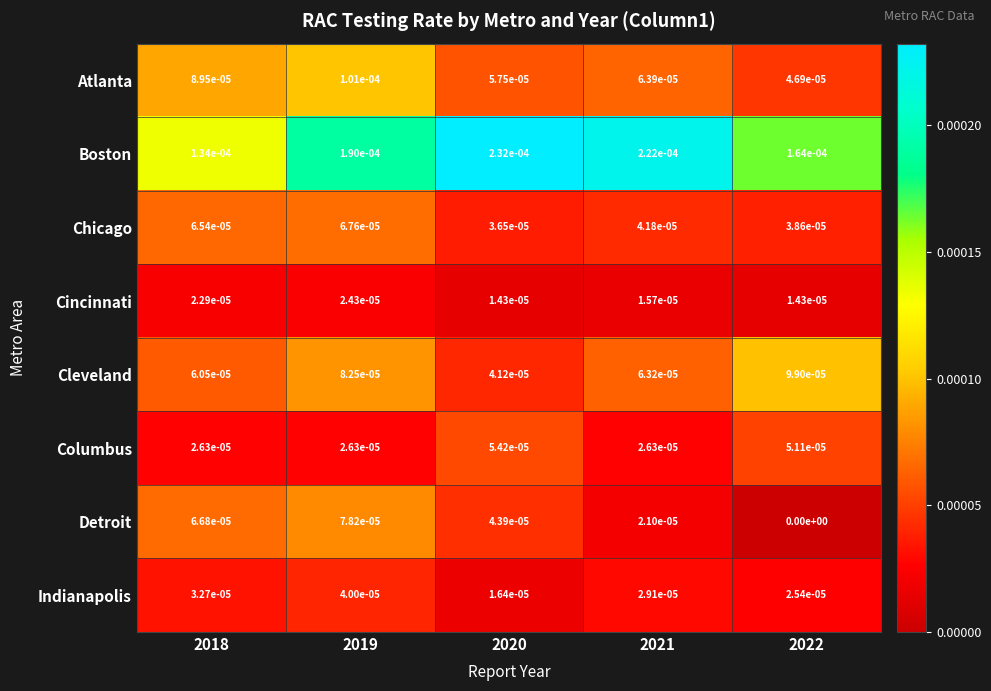

True or false: Detroit has a value of 0.0 at 2019.

True